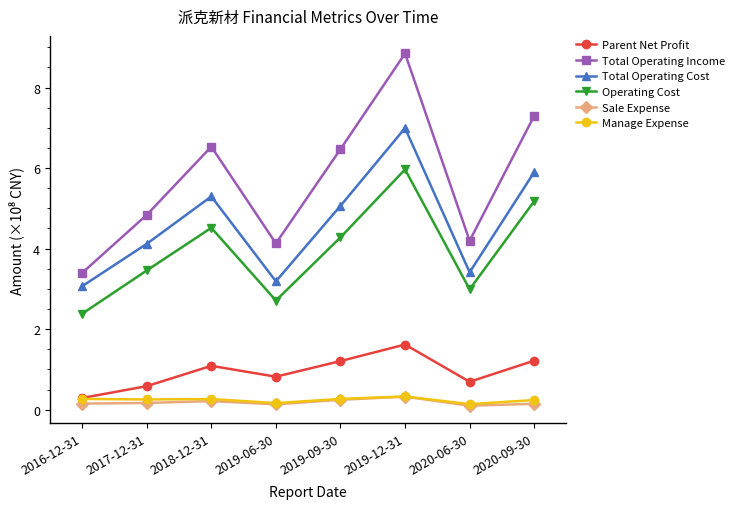

Does the chart have visible grid lines?

No